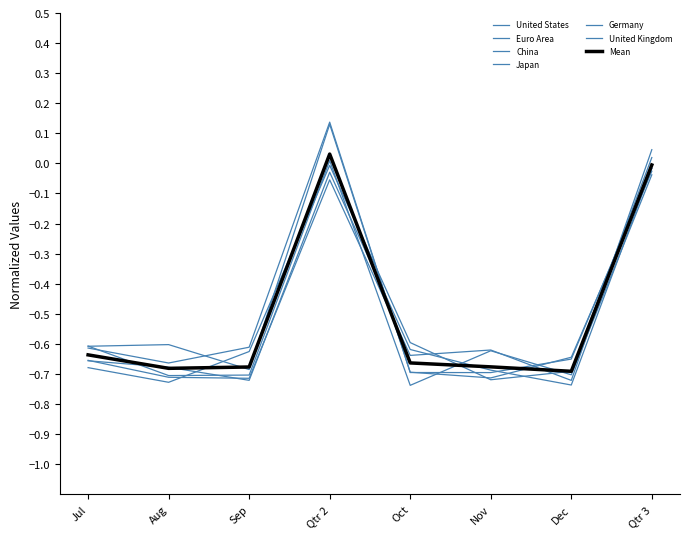

Is the value of United States at Oct greater than the value of United Kingdom at Oct?

Yes